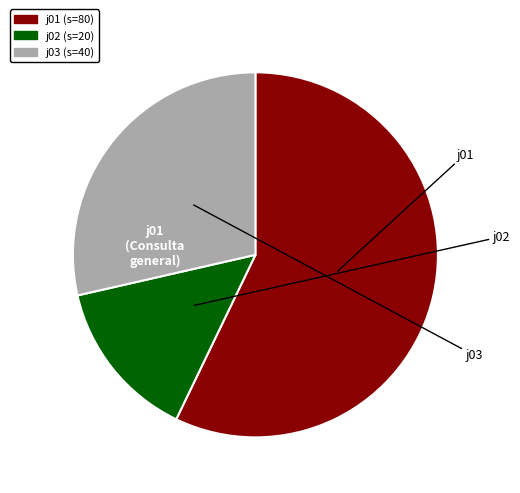

Does any single category account for the majority?

Yes